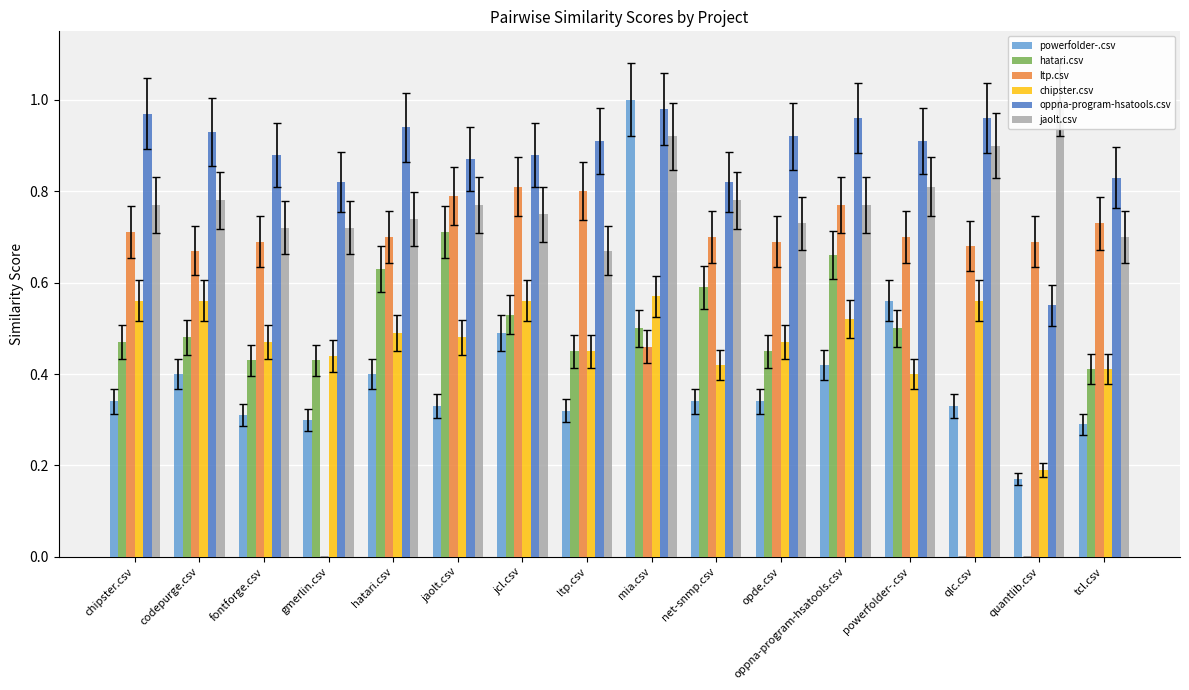

True or false: ltp.csv has a value of 0.7 at qlc.csv.

True